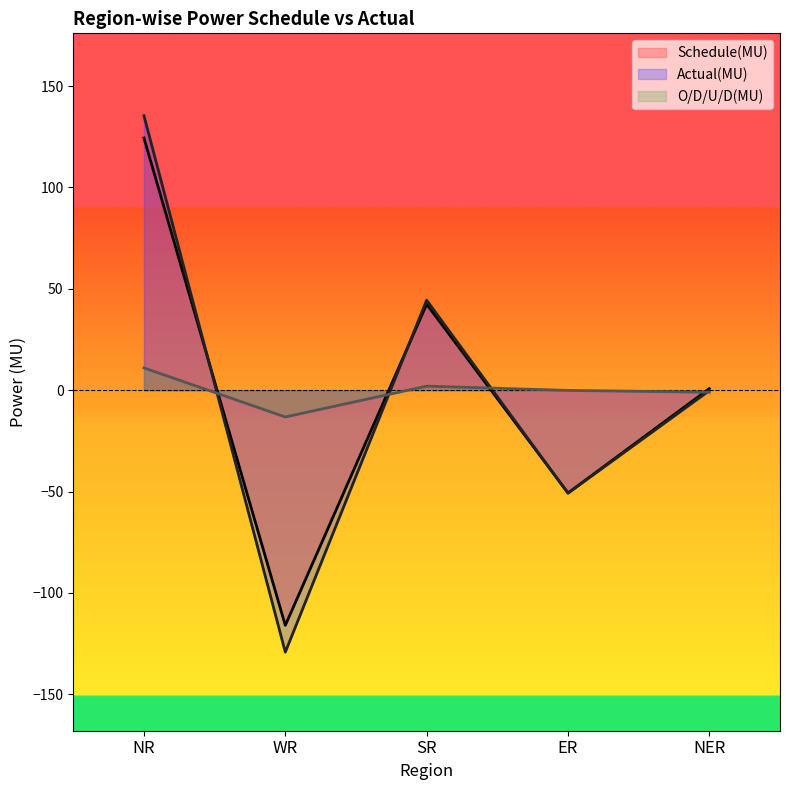

What position from the right is WR?

4